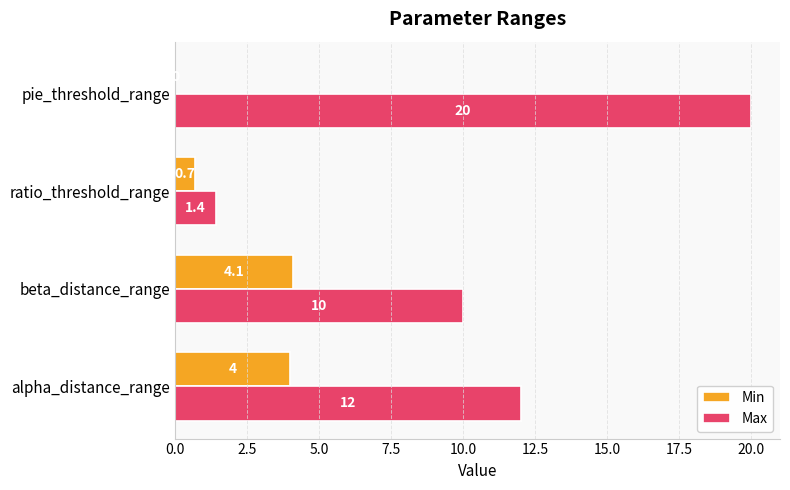

What is the greatest value displayed?

20.0